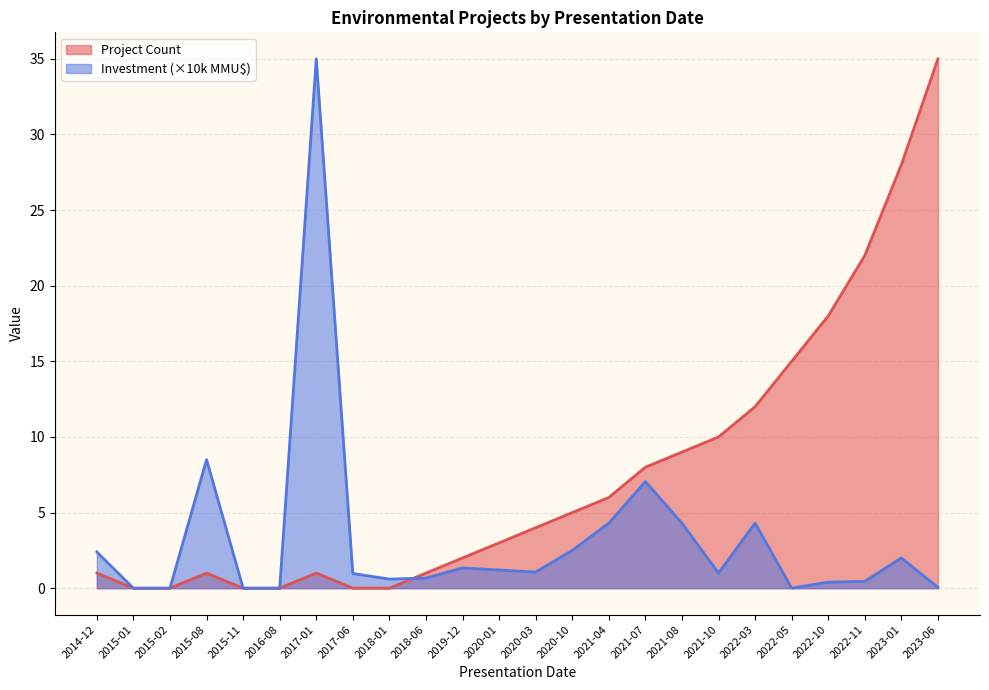

Which has a higher value, 2020-03 or 2020-10?

2020-10